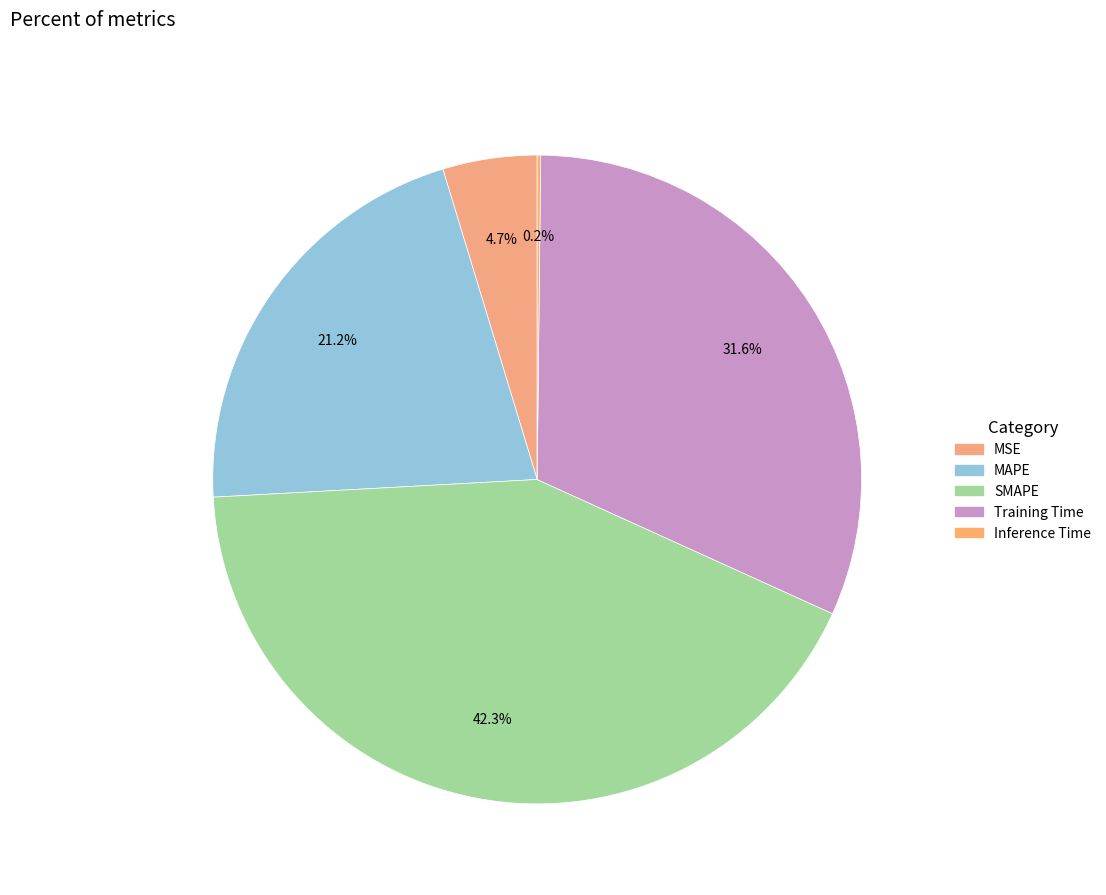

How much of the chart is everything except Training Time?

68.4%